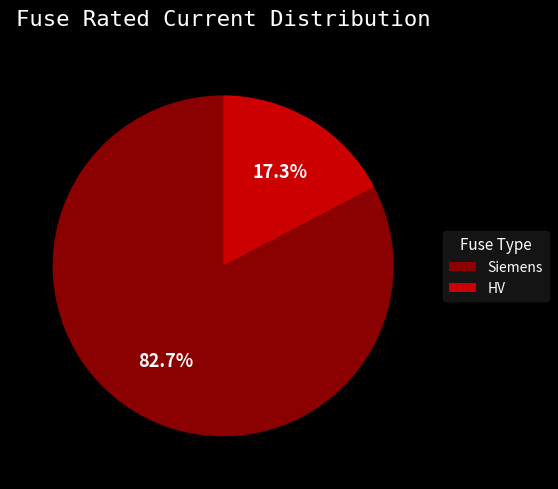

Between Siemens and HV, which is larger?

Siemens